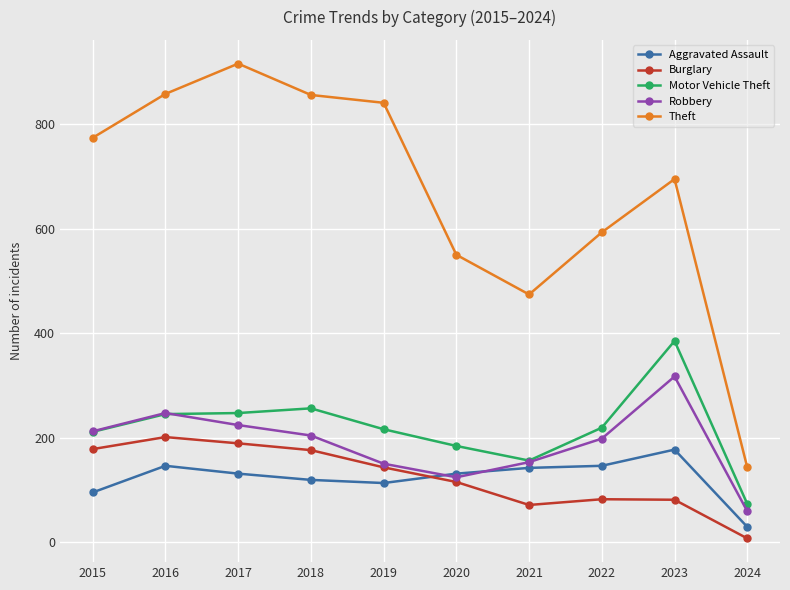

How many categories are shown in the chart?

10